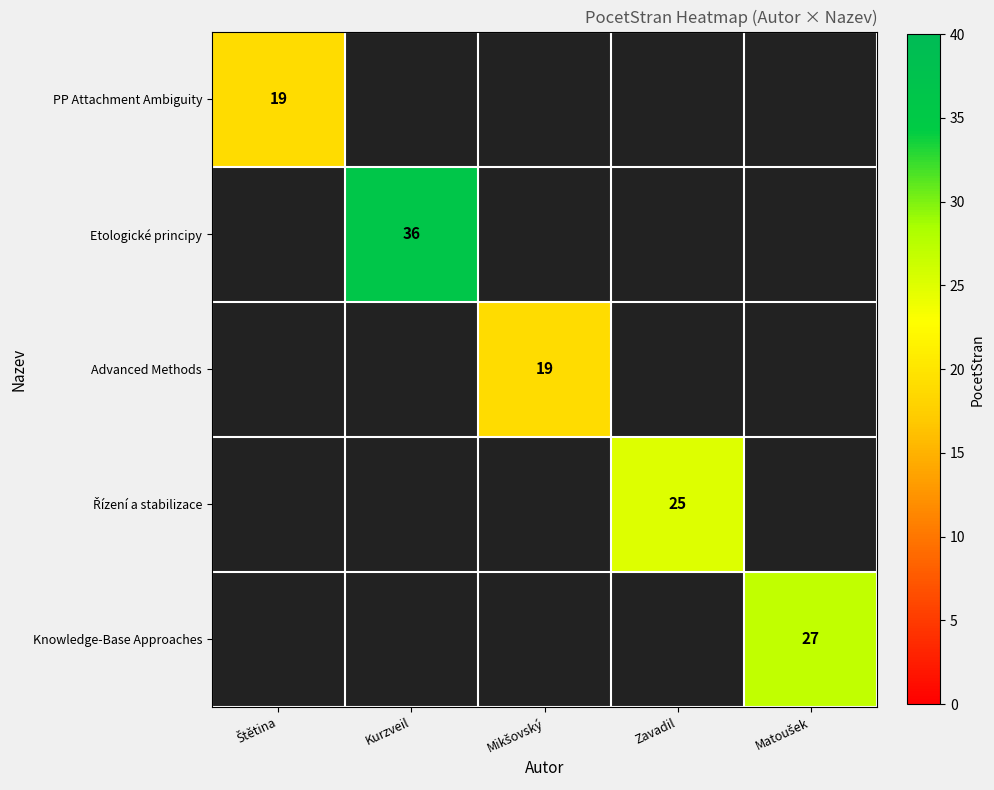

At how many categories does at least one series exceed 22?

3